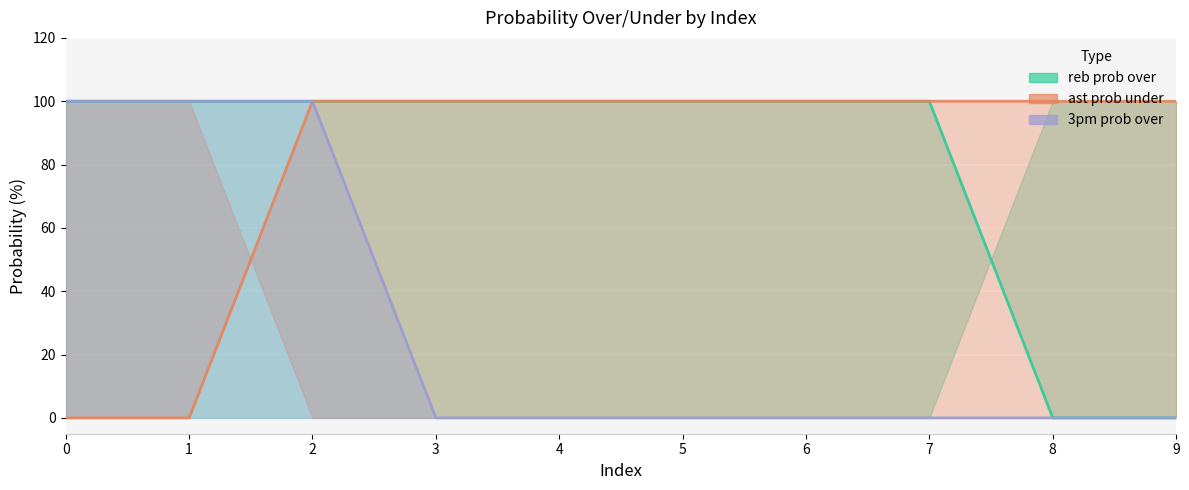

What is the difference between the maximum and second lowest values in the 3pm prob over line series?

100